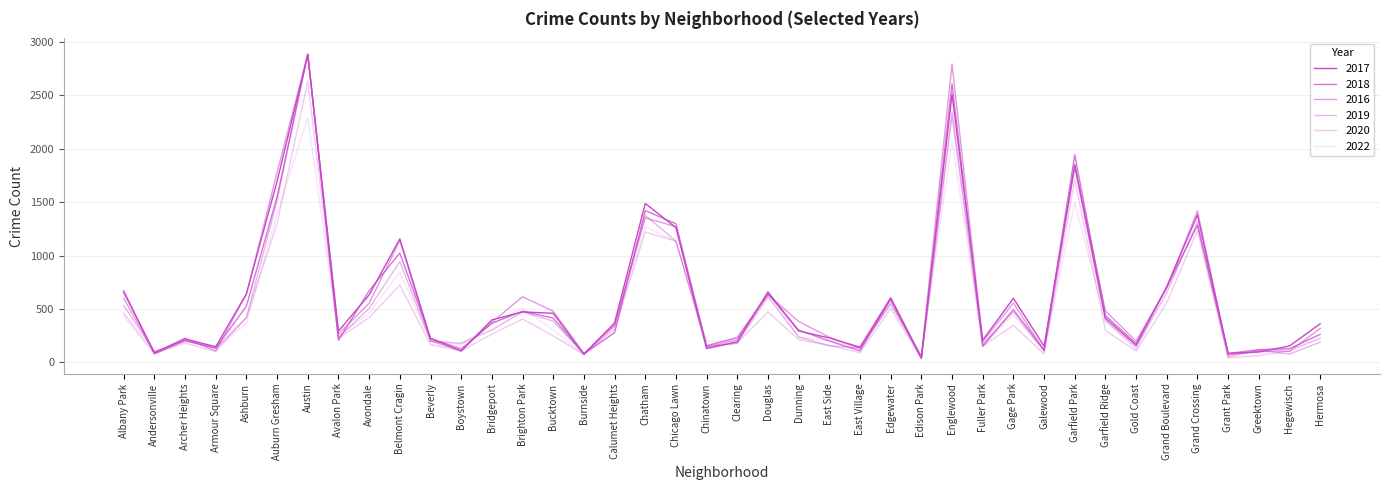

What is the sum of all 2020 values?

19515